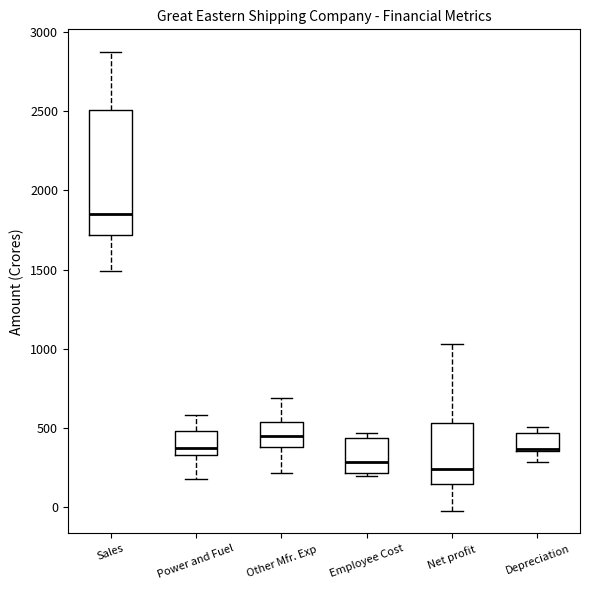

Where is the lower edge of the box for Depreciation on the y-axis? The values are not printed on the chart, so give them approximately, as read against the axis.

350